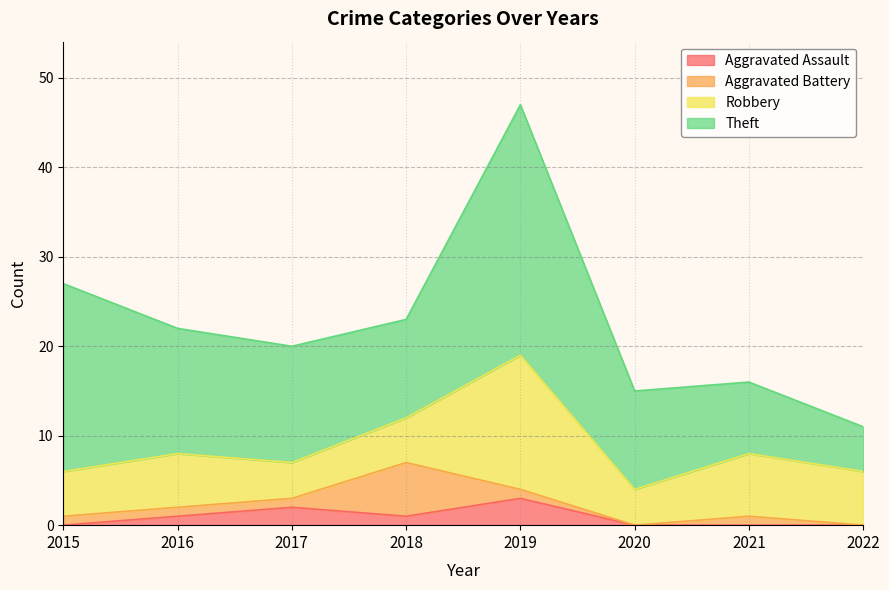

The Theft series shows 2 at 2022. True or false?

False